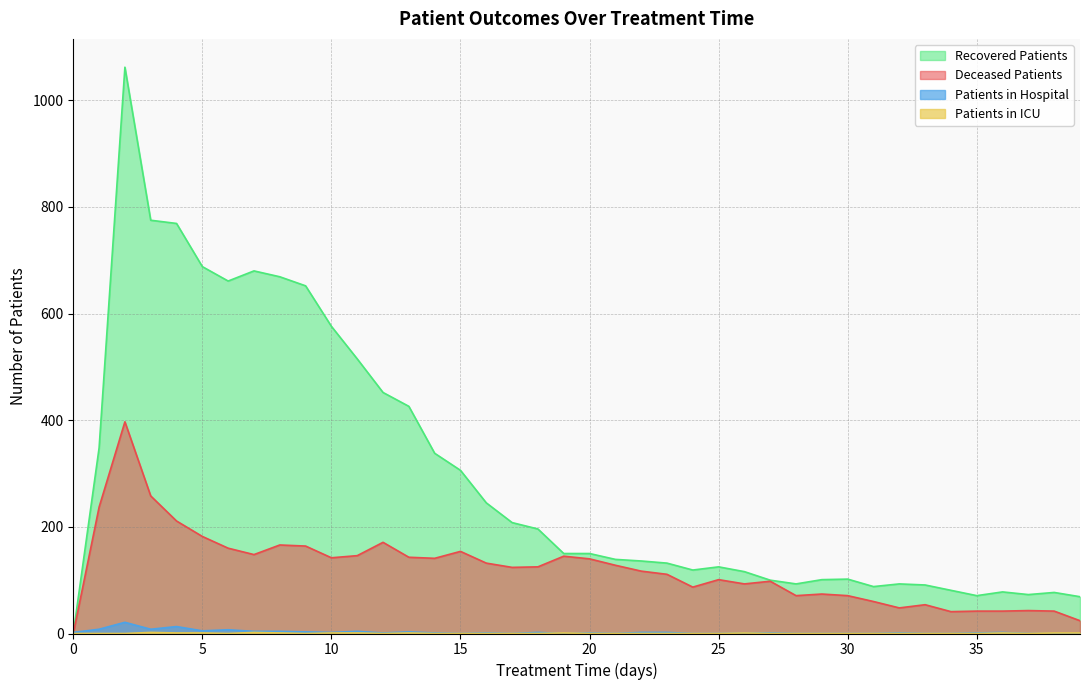

At which label does recovered_patients first exceed 150?

1